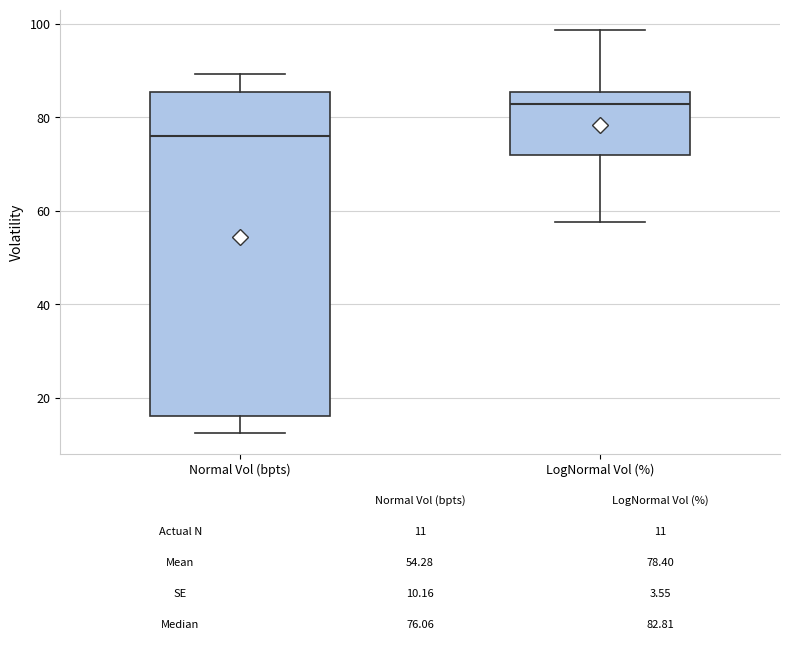

Which box has the lowest median line?

Normal Vol (bpts)